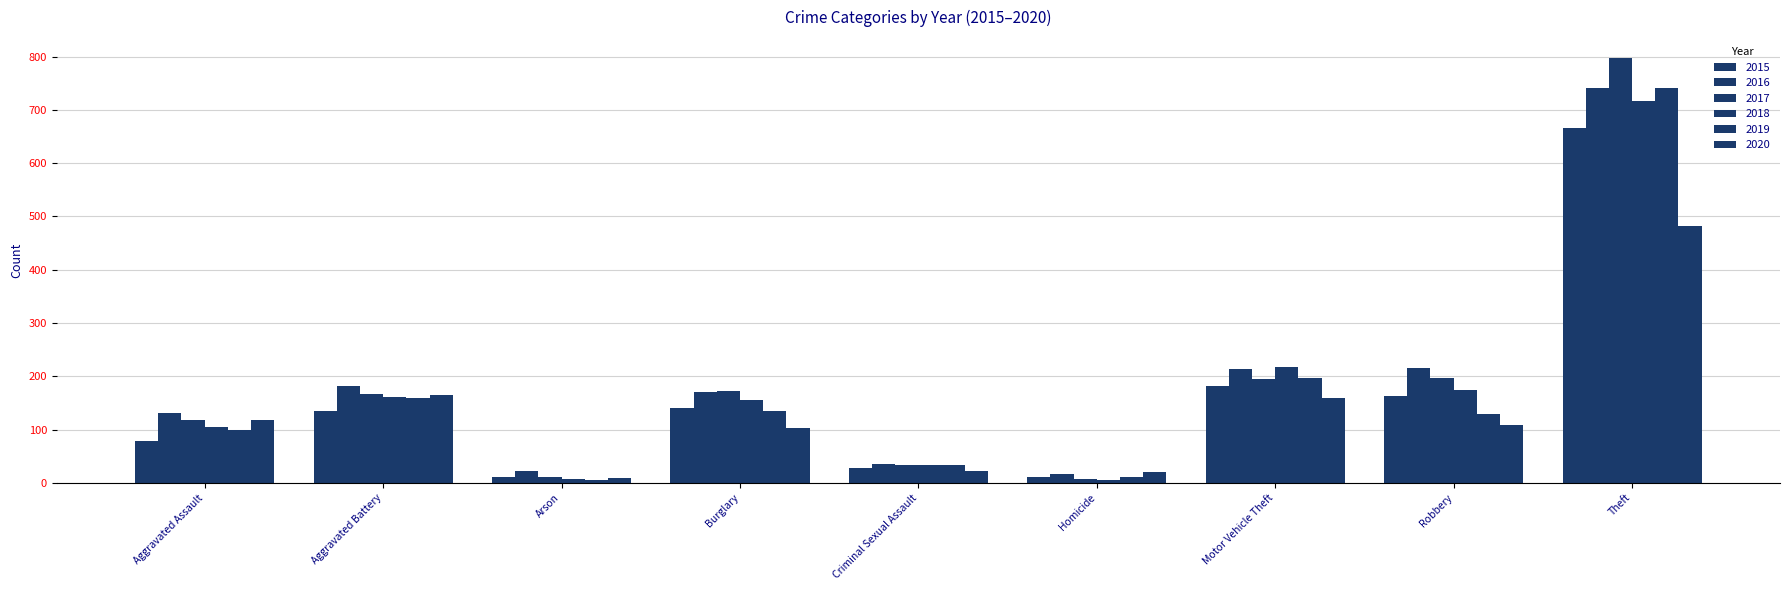

Does the chart contain stacked bars?

No